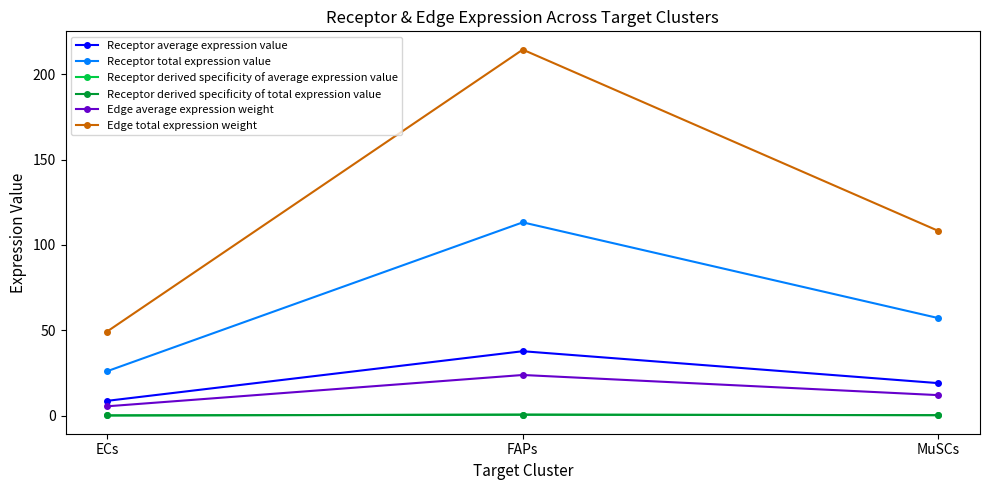

Does the chart have visible grid lines?

No